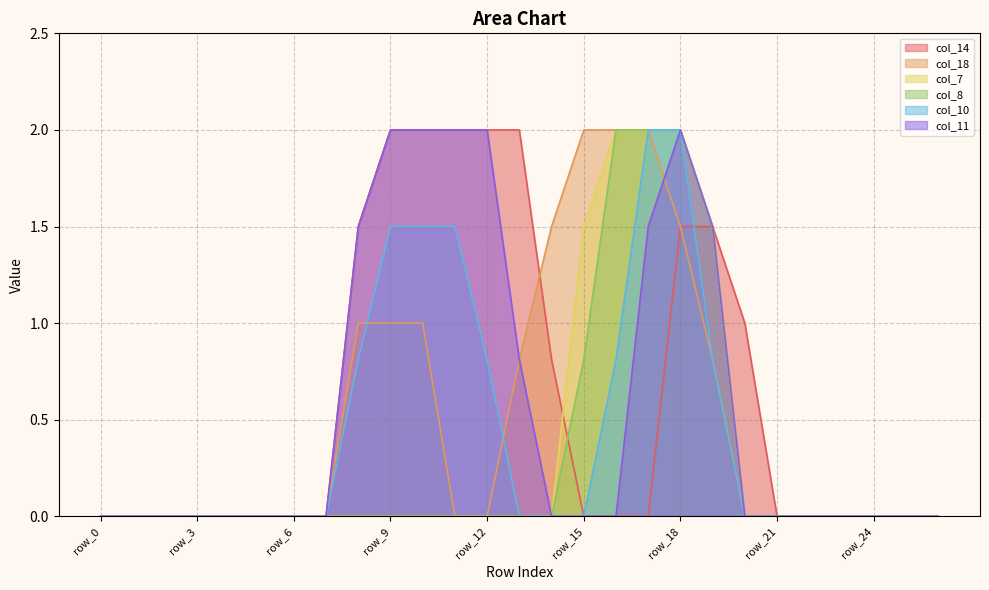

How many intersections are there between col_10 and col_18?

2